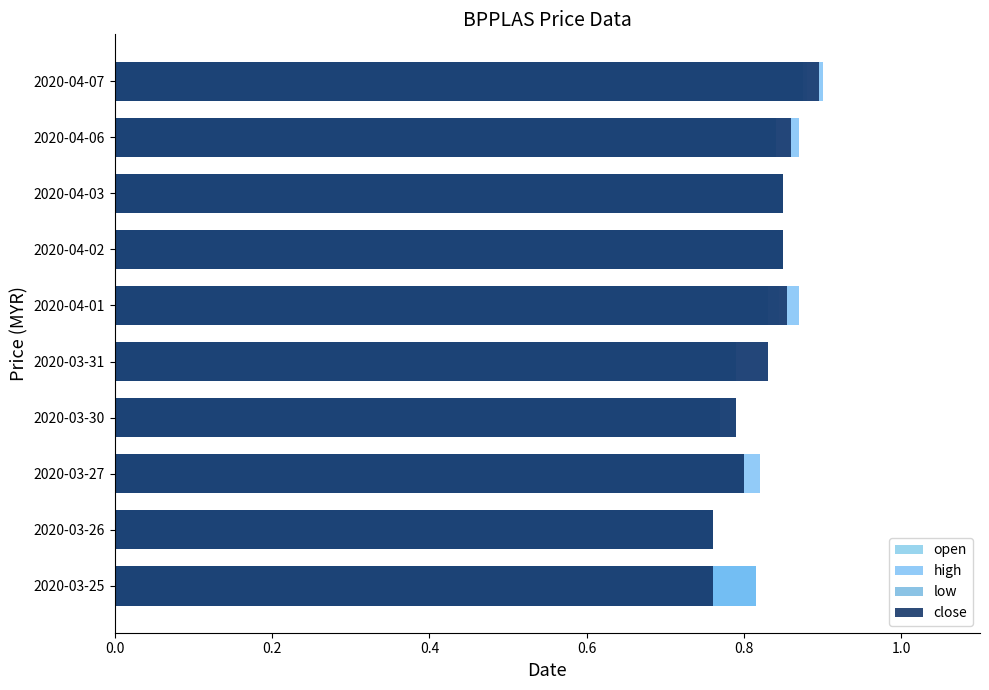

Between 2020-03-27 and 2020-03-30, which series saw the biggest shift?

low